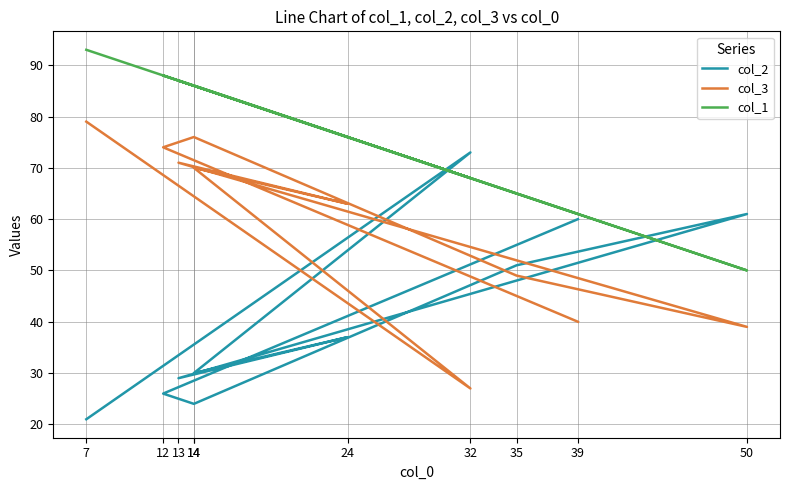

Where does the col_3 series first go above 70?

7